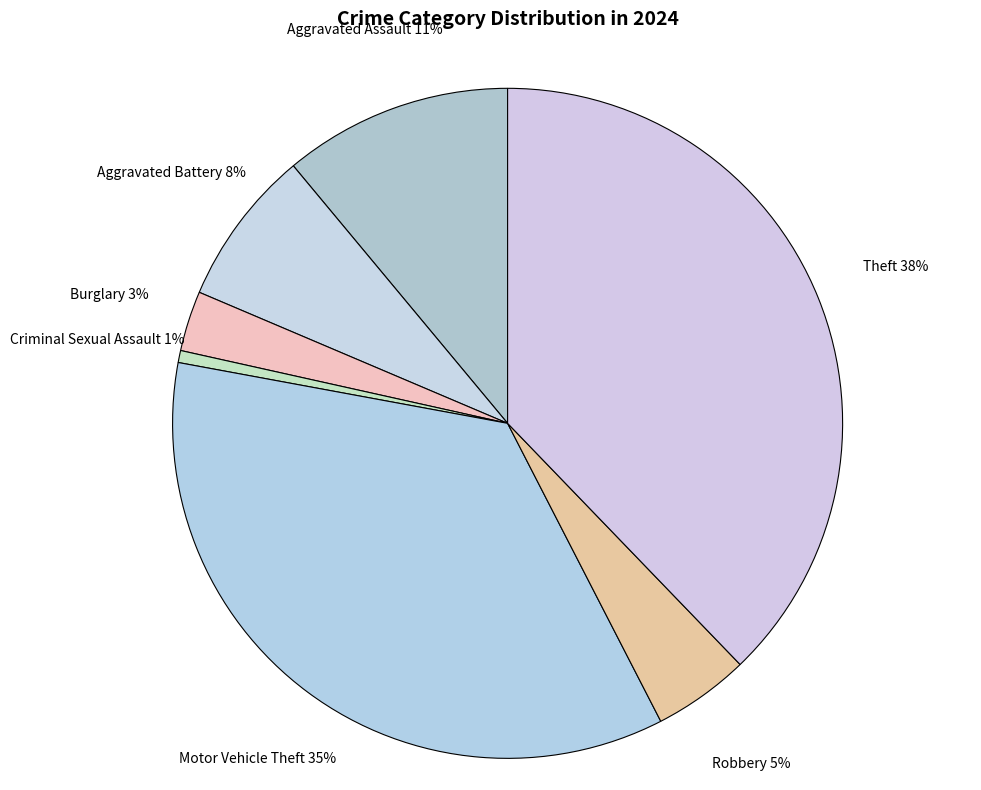

Which slice is the largest?

Theft